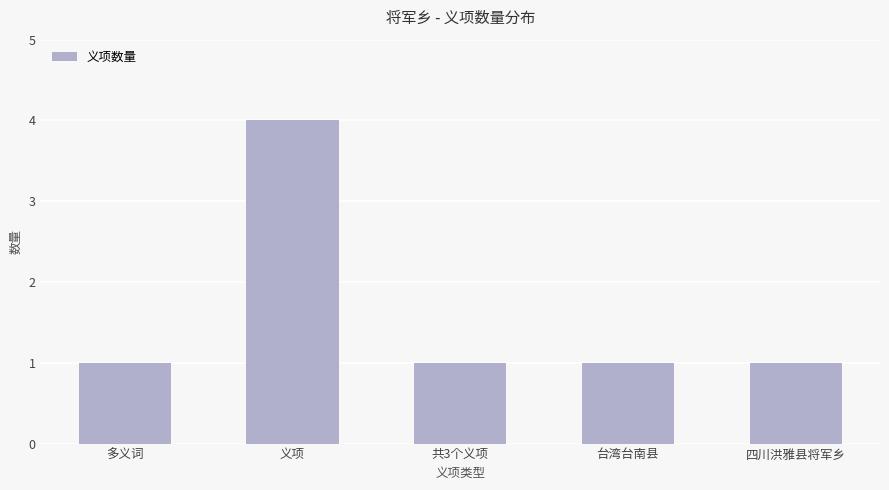

What is the smallest value displayed?

1